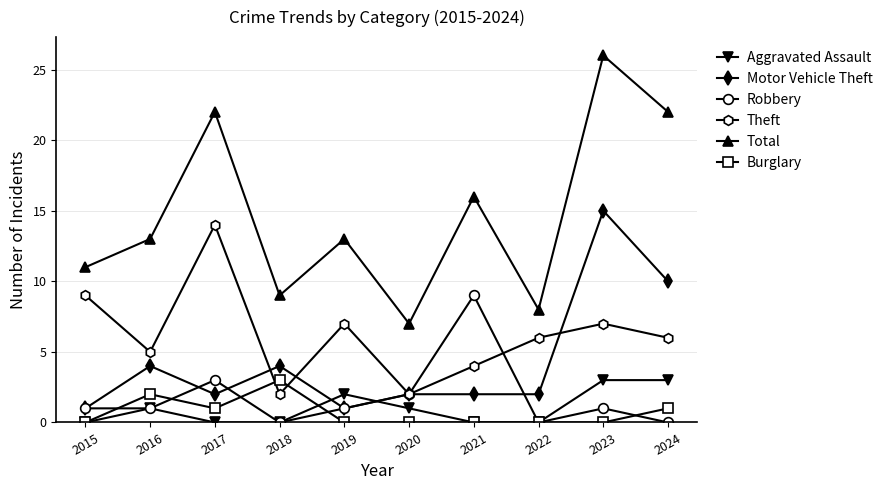

What is the total value across all series at 2023?

52